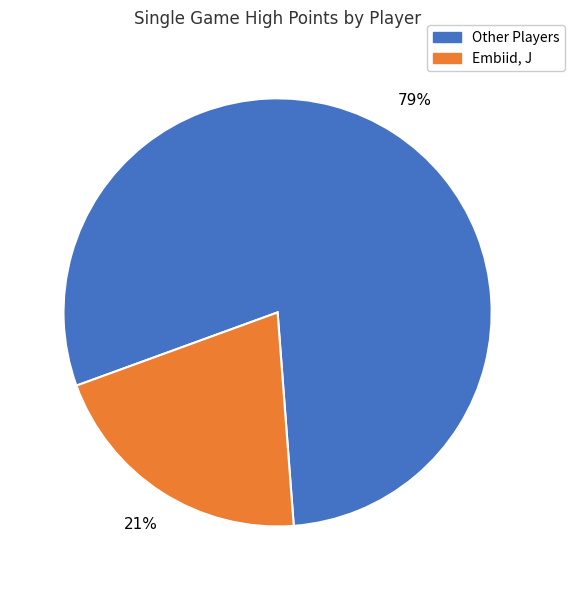

Is there any slice that represents more than half of the pie?

Yes